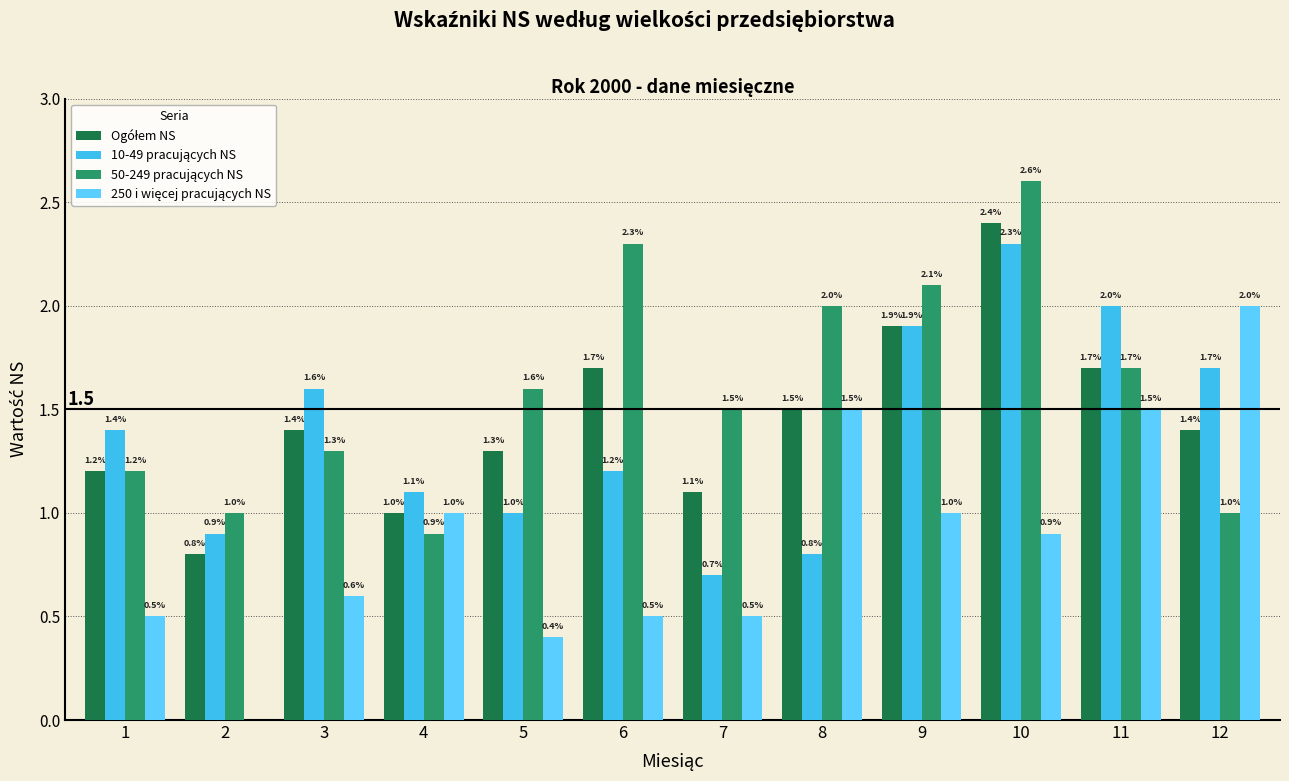

At which label does 50-249 pracujących NS first exceed 1?

1